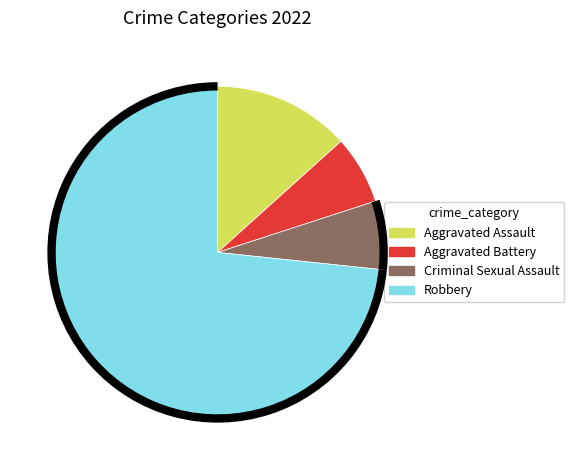

Combined, do Aggravated Assault and Criminal Sexual Assault account for over 50%?

No